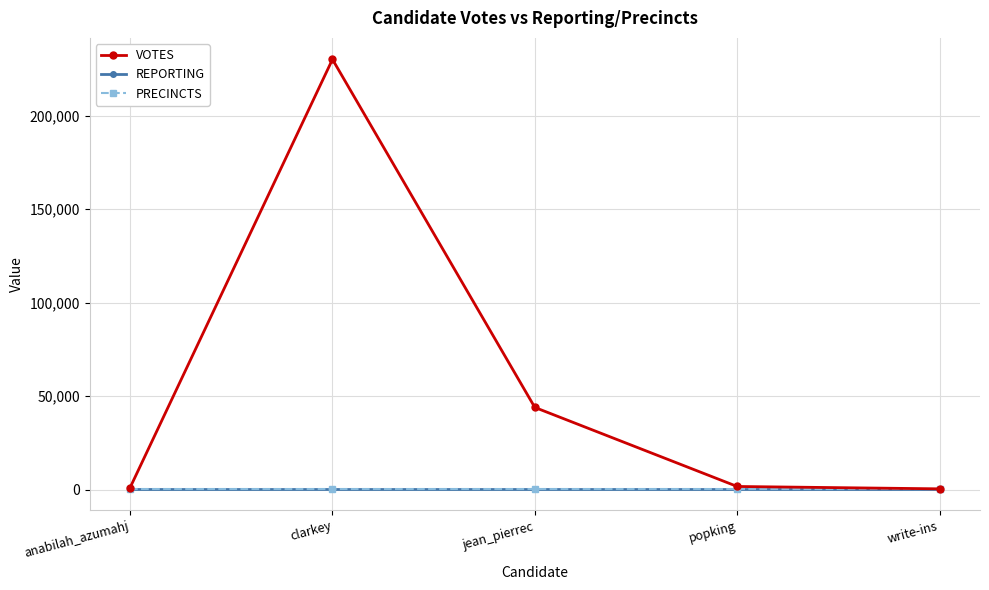

Does the chart have visible grid lines?

Yes